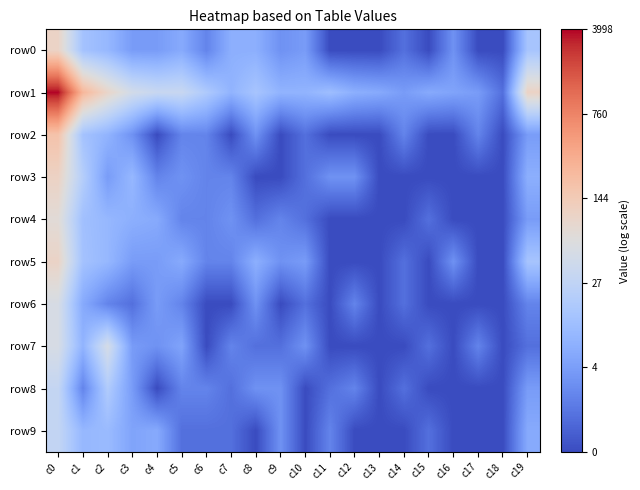

Reading left to right, list all the values displayed in this chart.

row0: c0=4.6	c1=2.6	c2=2.3	c3=1.6	c4=1.6	c5=1.9	c6=1.1	c7=2.1	c8=2.1	c9=1.4	c10=1.6	c11=0.0	c12=0.0	c13=0.0	c14=0.7	c15=0.0	c16=1.4	c17=0.0	c18=0.0	c19=2.7
row1: c0=8.3	c1=5.5	c2=4.6	c3=3.8	c4=3.5	c5=3.5	c6=2.9	c7=2.2	c8=2.7	c9=2.2	c10=2.2	c11=2.5	c12=2.1	c13=1.9	c14=1.6	c15=1.9	c16=1.8	c17=1.6	c18=0.7	c19=4.7
row2: c0=5.2	c1=2.6	c2=2.2	c3=1.4	c4=0.0	c5=1.1	c6=1.1	c7=0.0	c8=1.4	c9=0.0	c10=0.7	c11=0.0	c12=0.0	c13=0.0	c14=1.1	c15=0.0	c16=0.0	c17=1.1	c18=0.0	c19=1.6
row3: c0=4.7	c1=3.0	c2=1.6	c3=2.3	c4=1.1	c5=1.4	c6=1.1	c7=1.1	c8=0.0	c9=0.0	c10=0.7	c11=1.4	c12=1.4	c13=0.0	c14=0.0	c15=0.0	c16=0.0	c17=0.0	c18=0.0	c19=2.1
row4: c0=4.3	c1=2.6	c2=2.3	c3=2.1	c4=1.9	c5=1.1	c6=1.1	c7=1.4	c8=0.7	c9=1.1	c10=0.7	c11=0.0	c12=0.0	c13=0.0	c14=0.0	c15=0.7	c16=0.0	c17=0.0	c18=0.0	c19=1.6
row5: c0=4.6	c1=2.6	c2=2.3	c3=1.6	c4=1.6	c5=1.9	c6=1.1	c7=1.1	c8=2.1	c9=1.4	c10=1.6	c11=0.0	c12=0.0	c13=0.0	c14=0.7	c15=0.0	c16=1.4	c17=0.0	c18=0.0	c19=2.7
row6: c0=3.9	c1=1.9	c2=1.1	c3=0.7	c4=1.6	c5=1.1	c6=0.0	c7=0.0	c8=1.4	c9=0.0	c10=0.7	c11=0.0	c12=1.1	c13=0.0	c14=0.7	c15=0.0	c16=0.0	c17=0.0	c18=0.0	c19=1.1
row7: c0=3.9	c1=2.2	c2=3.9	c3=1.6	c4=1.4	c5=1.8	c6=0.0	c7=1.1	c8=0.7	c9=0.7	c10=1.4	c11=0.0	c12=0.0	c13=0.0	c14=0.0	c15=0.7	c16=0.0	c17=1.1	c18=0.0	c19=0.7
row8: c0=3.4	c1=1.1	c2=2.9	c3=1.6	c4=0.0	c5=1.1	c6=1.1	c7=0.7	c8=1.4	c9=1.4	c10=0.0	c11=0.7	c12=1.1	c13=0.0	c14=0.7	c15=0.0	c16=0.0	c17=0.0	c18=0.0	c19=1.6
row9: c0=3.4	c1=2.3	c2=2.4	c3=1.8	c4=1.9	c5=0.7	c6=0.7	c7=0.7	c8=0.0	c9=1.4	c10=0.0	c11=1.1	c12=0.0	c13=0.0	c14=0.0	c15=0.7	c16=0.0	c17=0.0	c18=0.0	c19=1.9